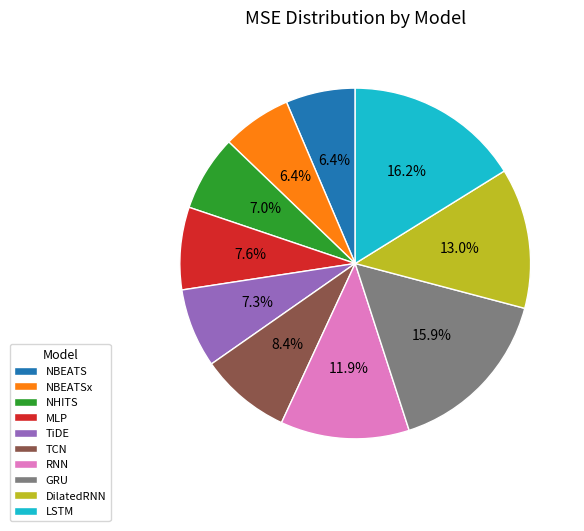

What percentage do MLP and TiDE together represent?

14.9%